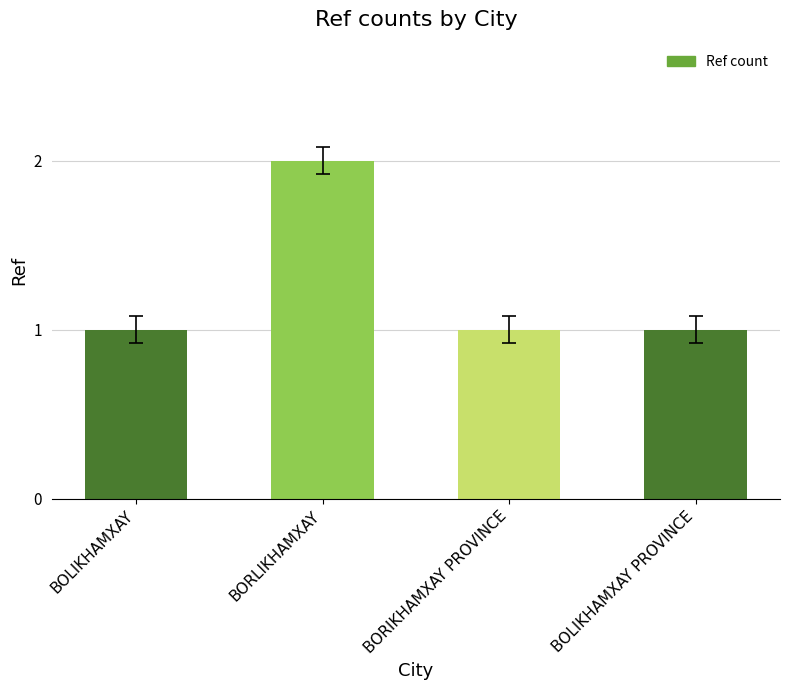

Read the value at BORIKHAMXAY PROVINCE.

1